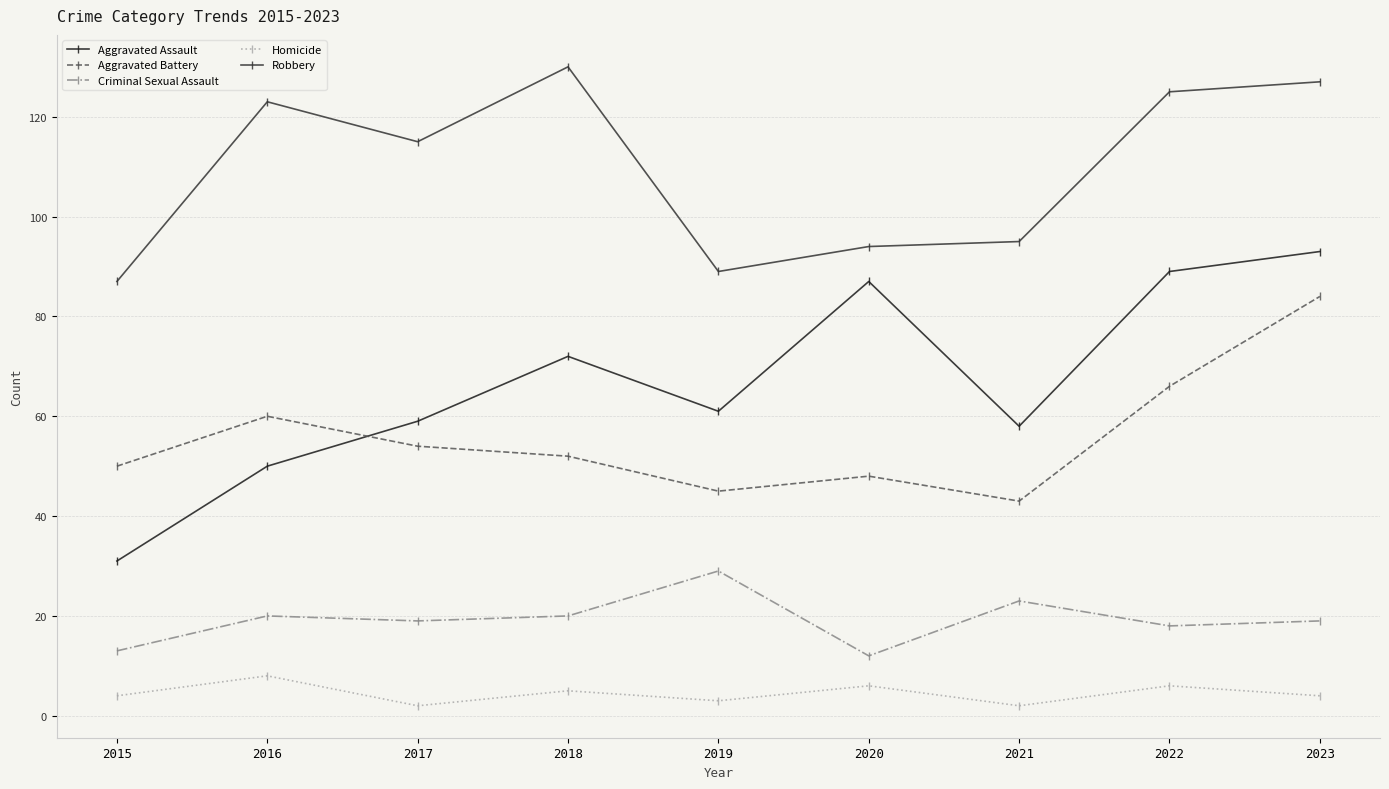

What are all the series names shown in the legend?

Aggravated Assault, Aggravated Battery, Criminal Sexual Assault, Homicide, Robbery